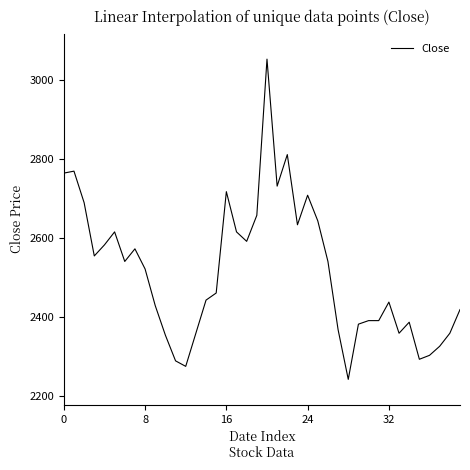

Is this an area chart (filled region under the line)?

No